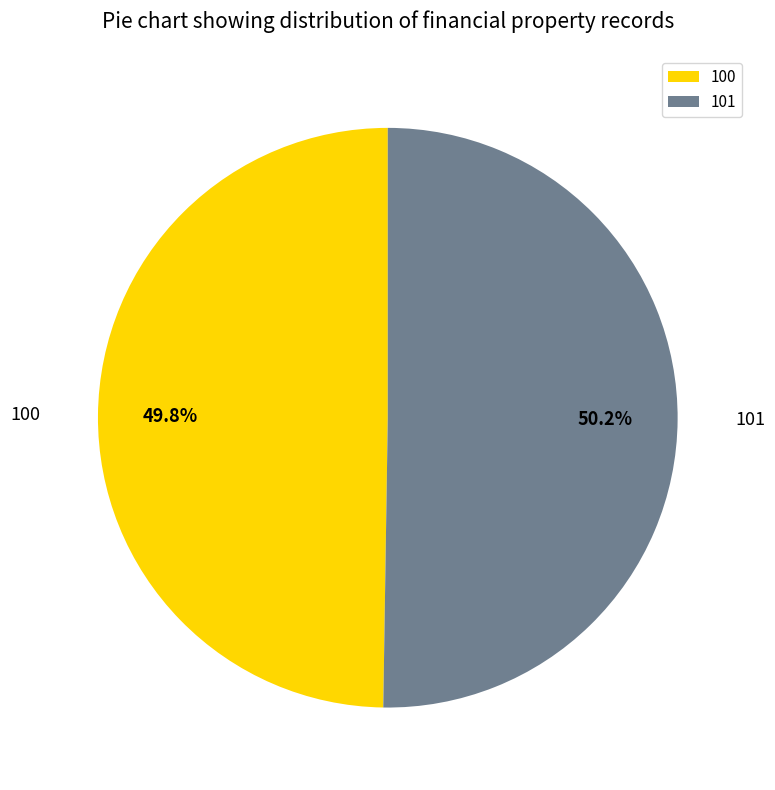

To the nearest percent, what is the average slice percentage?

50%